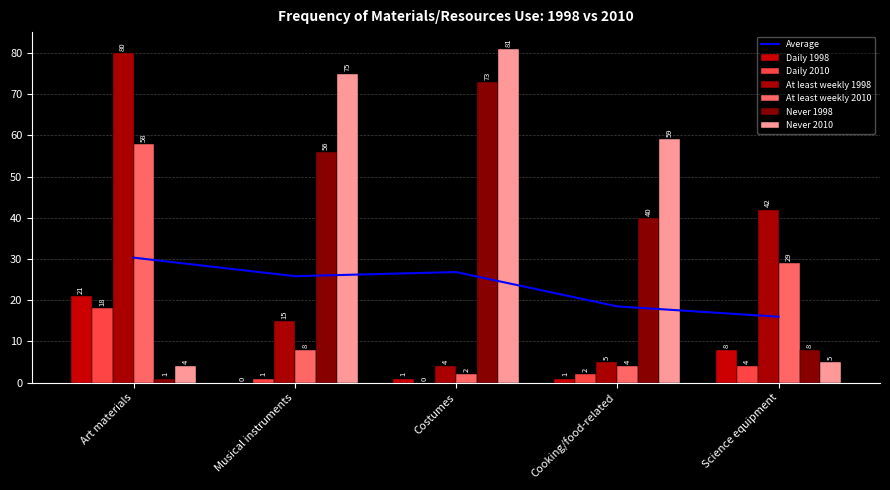

What is the average value of the At least weekly 2010 series?

20